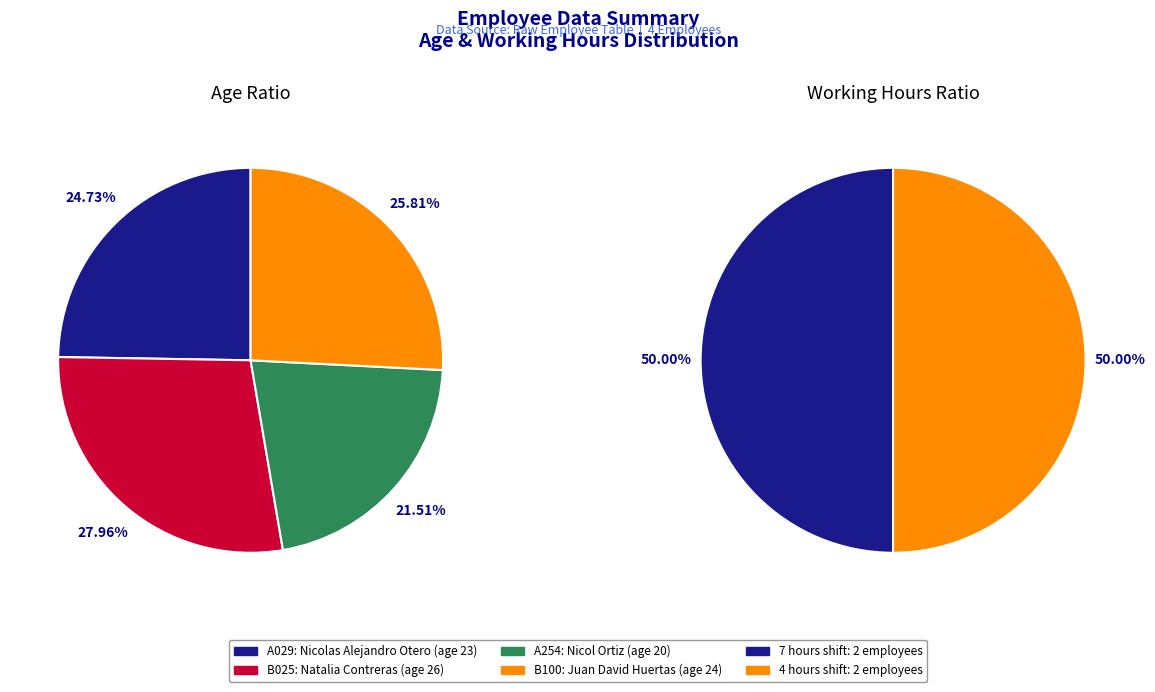

To the nearest percent, what is the difference between the largest and smallest slice percentages?

6%